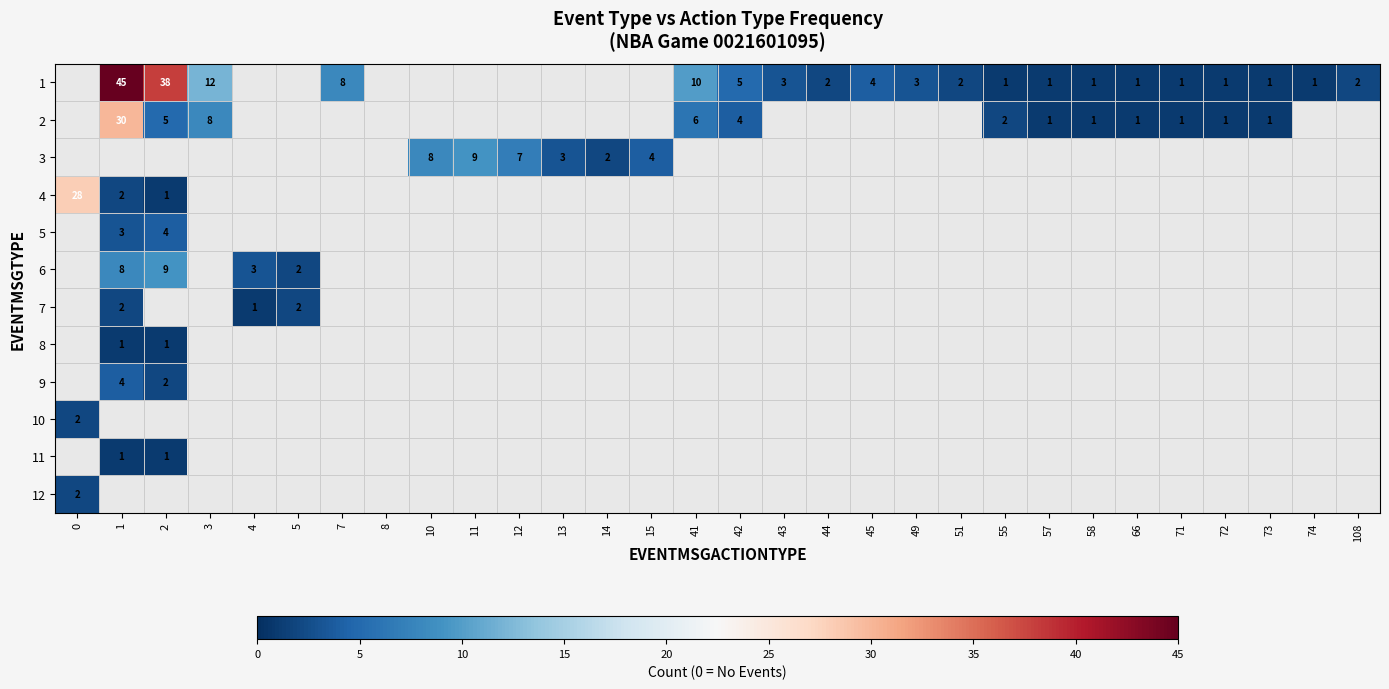

How many series are shown in this chart?

12